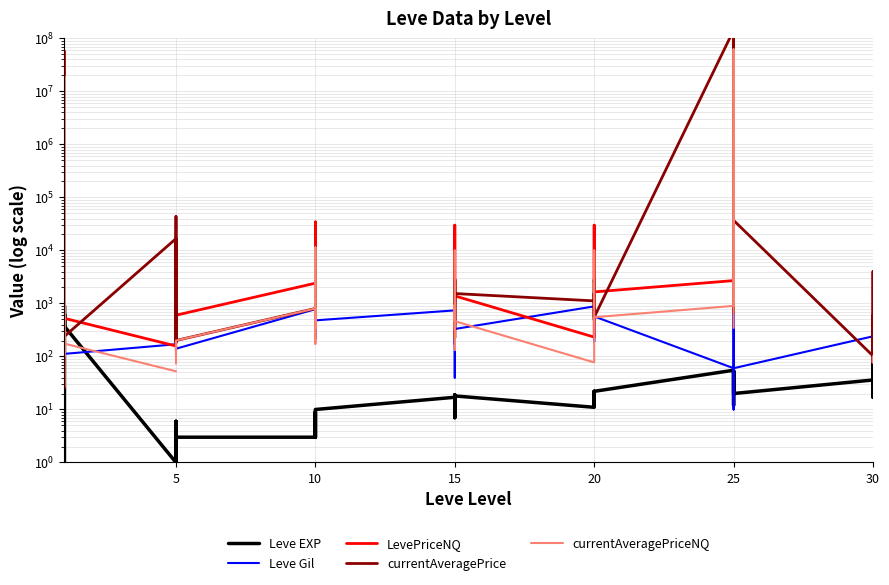

How many interior local valleys does the Leve Gil series have?

13